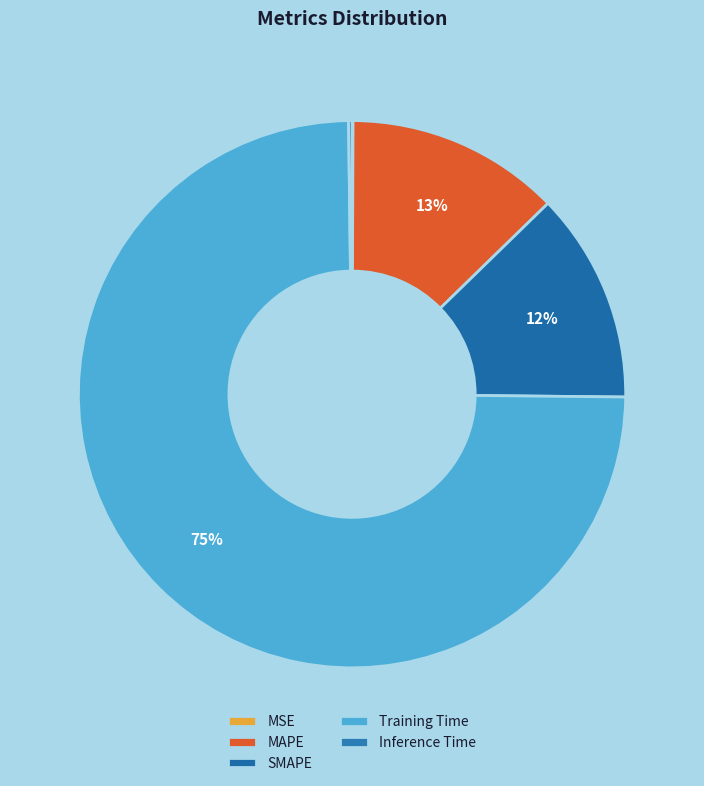

The MAPE slice represents 13% of the pie. True or false?

True